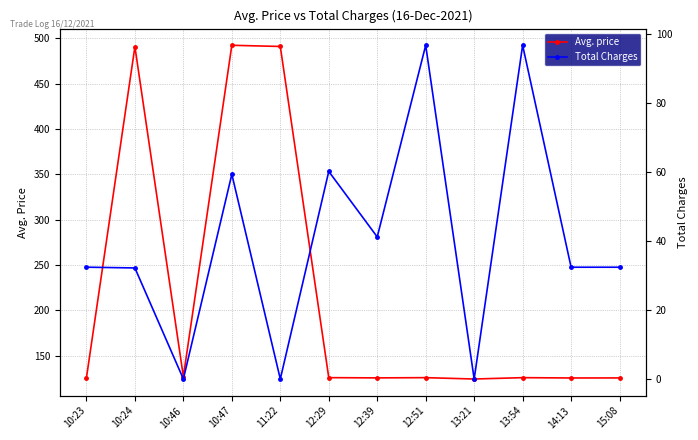

Is it true that Avg. price equals 125.7 at 15:08?

True